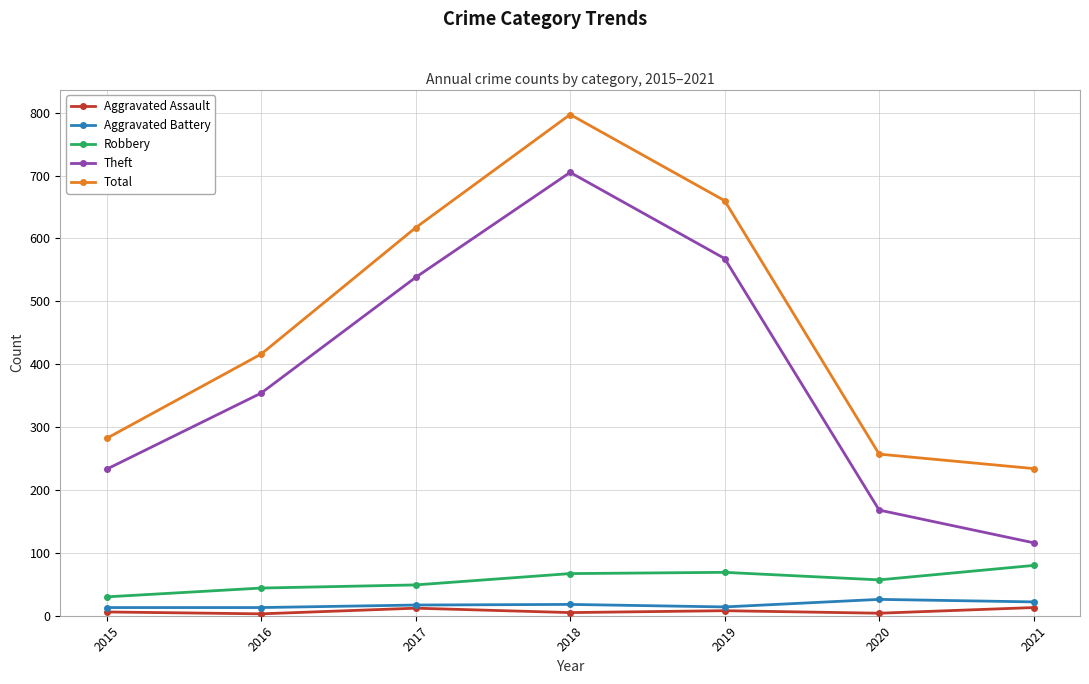

True or false: Aggravated Battery has more than 0 interior local peaks.

True